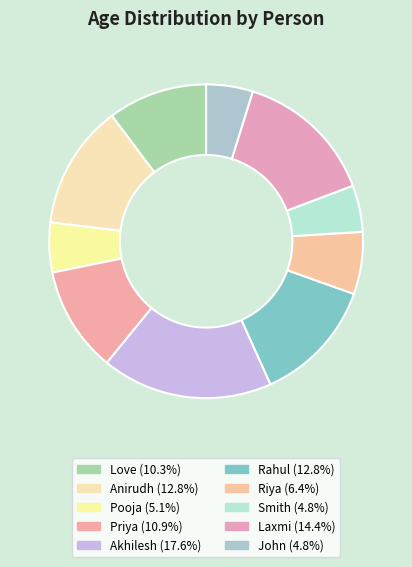

What is the ratio of the value at Love to the value at Laxmi?

0.7